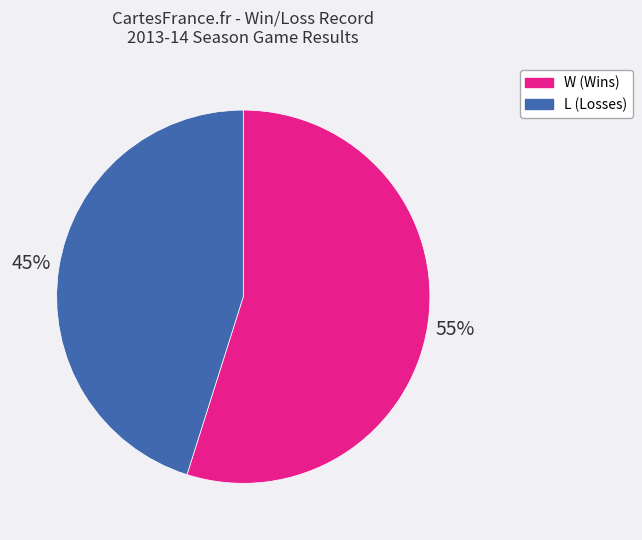

Which slice is the largest?

W